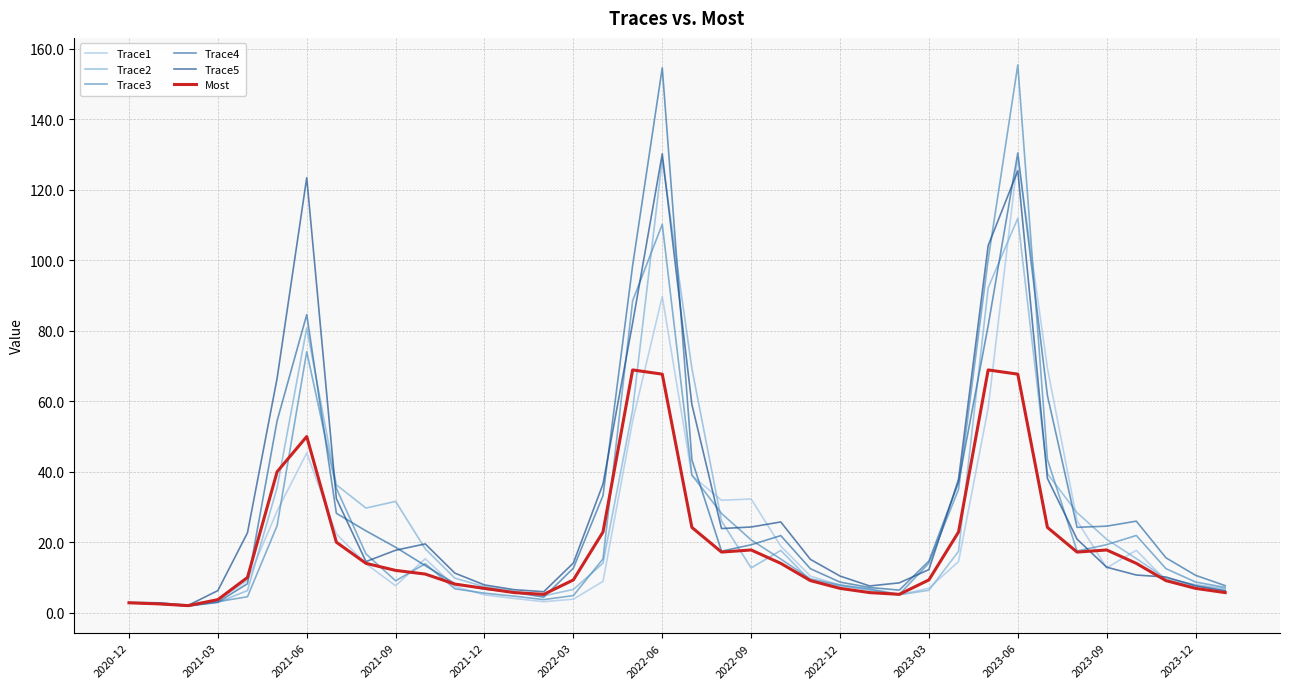

Does the chart have visible grid lines?

Yes